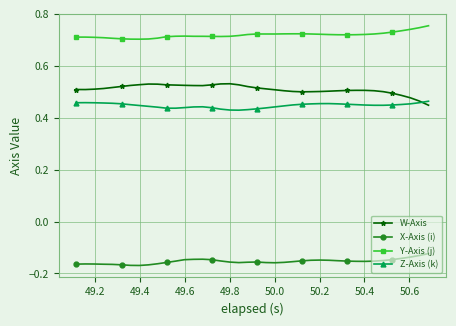

Count the Z-Axis (k) values in the range 0 to 1.

40